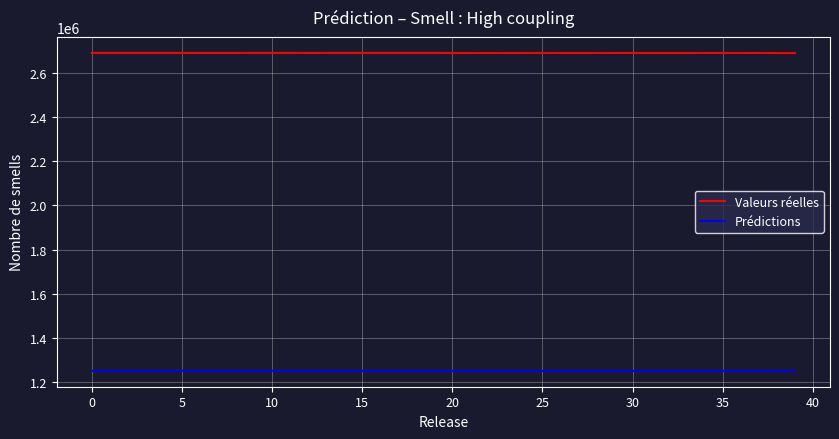

True or false: Prédictions and Valeurs réelles cross at least once.

False